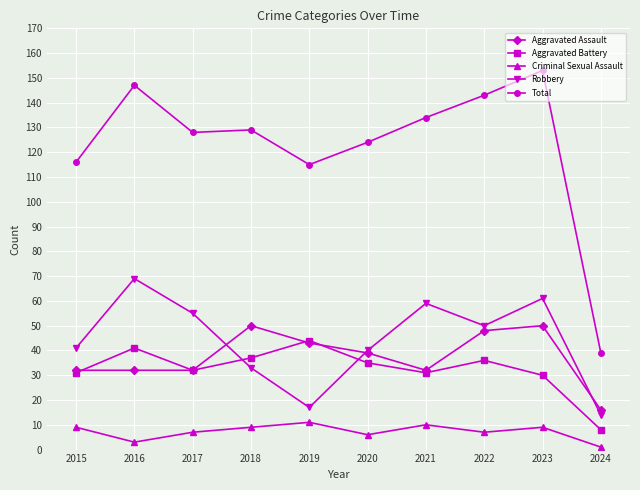

What is the value of the Aggravated Assault point at the 6th from the left?

39